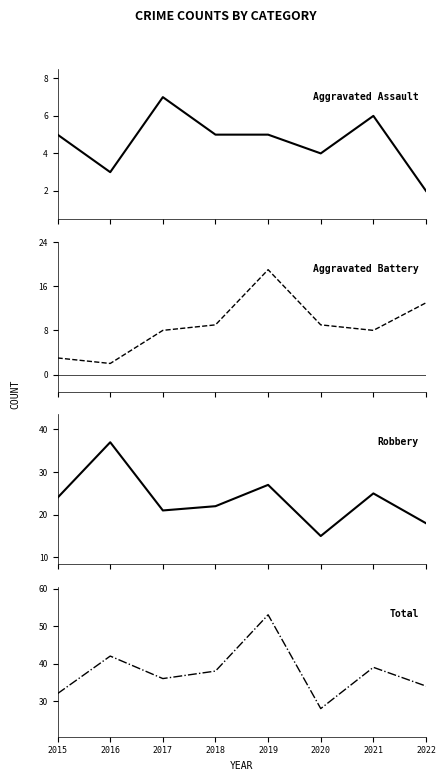

How many categories are shown in the chart?

8